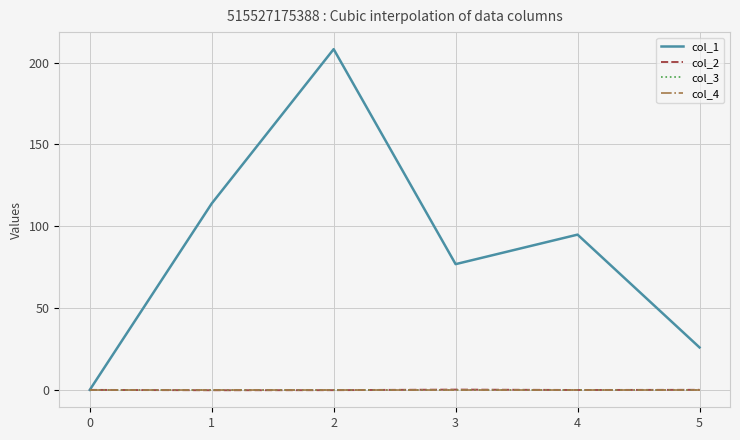

The value of col_4 at 4 is 0.0. True or false?

True